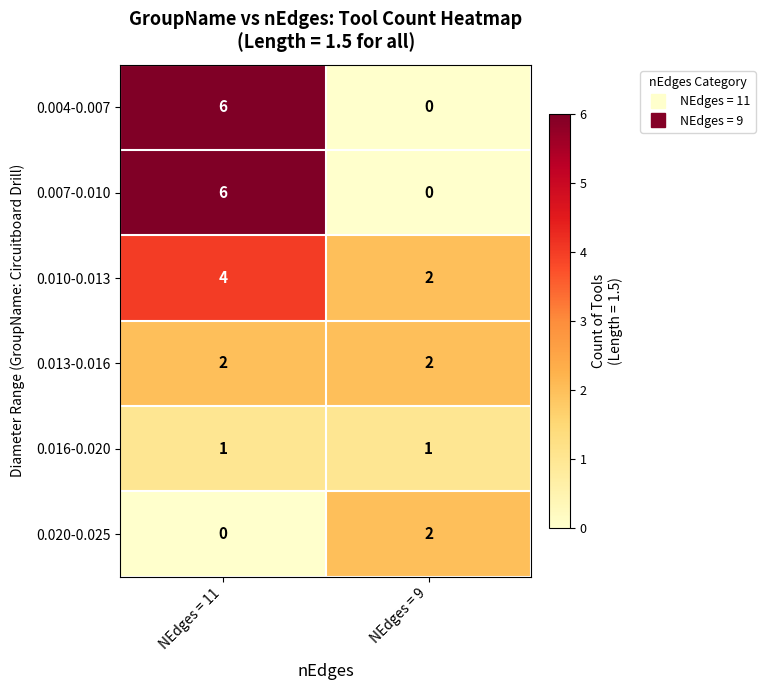

What is the sum of the 0.004-0.007 values at NEdges = 11 and NEdges = 9?

6